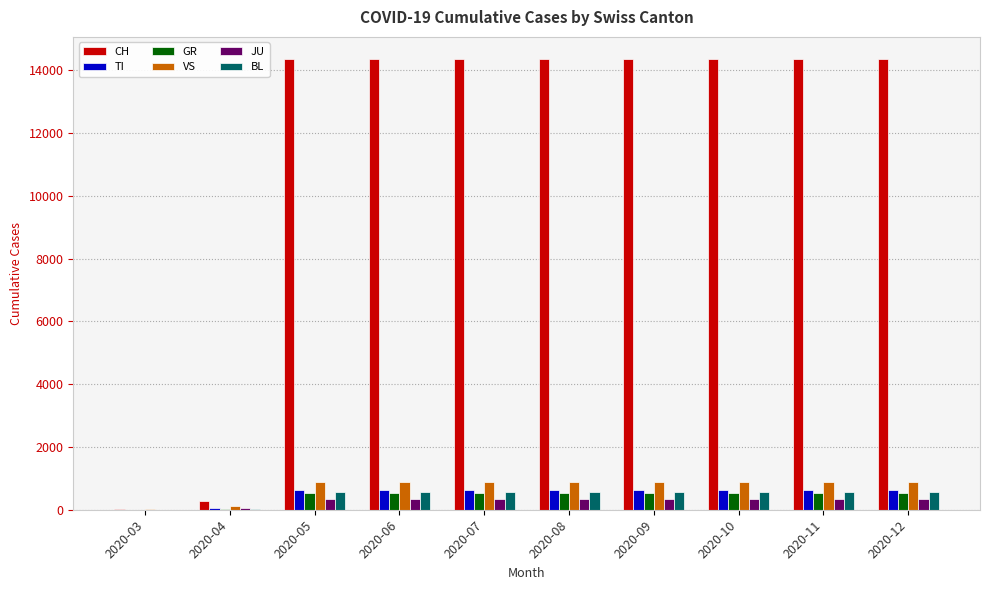

The value of GR at 2020-03 is 0. True or false?

True